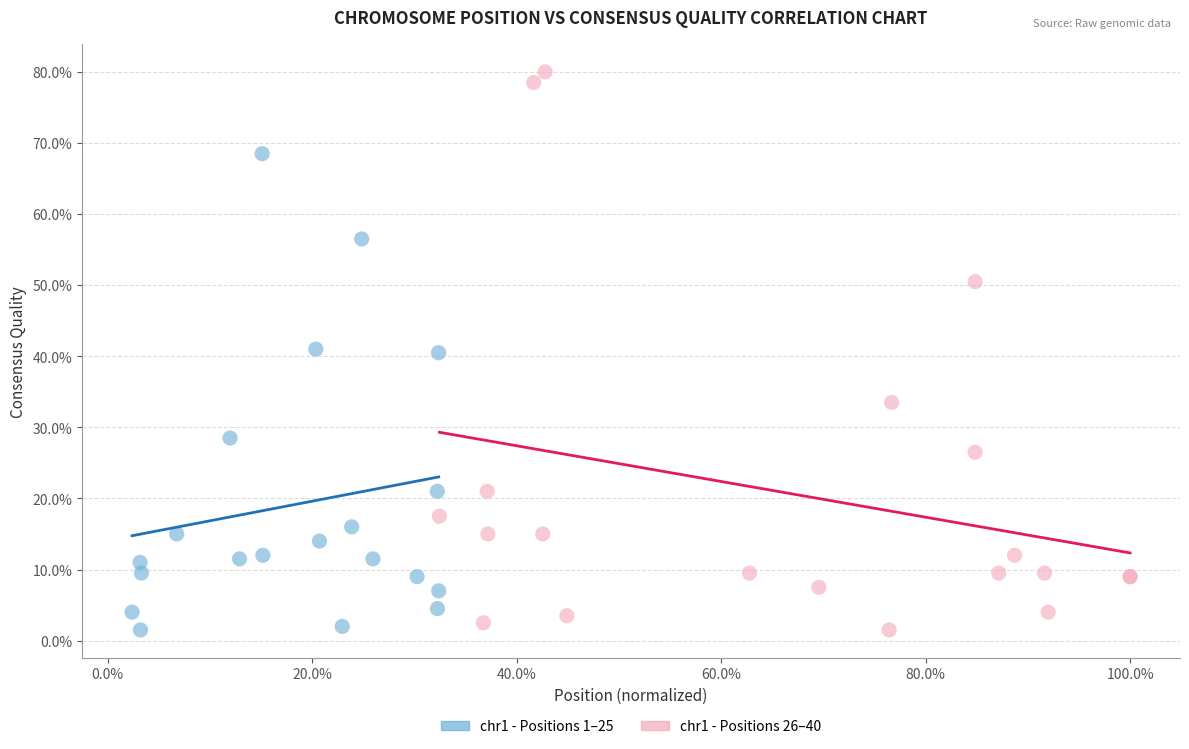

Which series has the widest spread of Y values?

chr1 - Positions 26–40